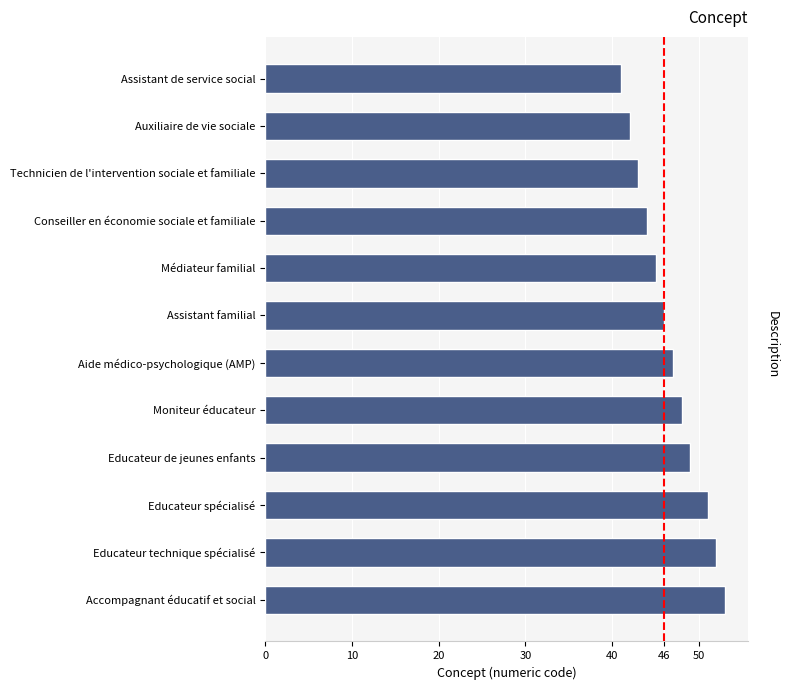

How many distinct data groups are displayed?

1